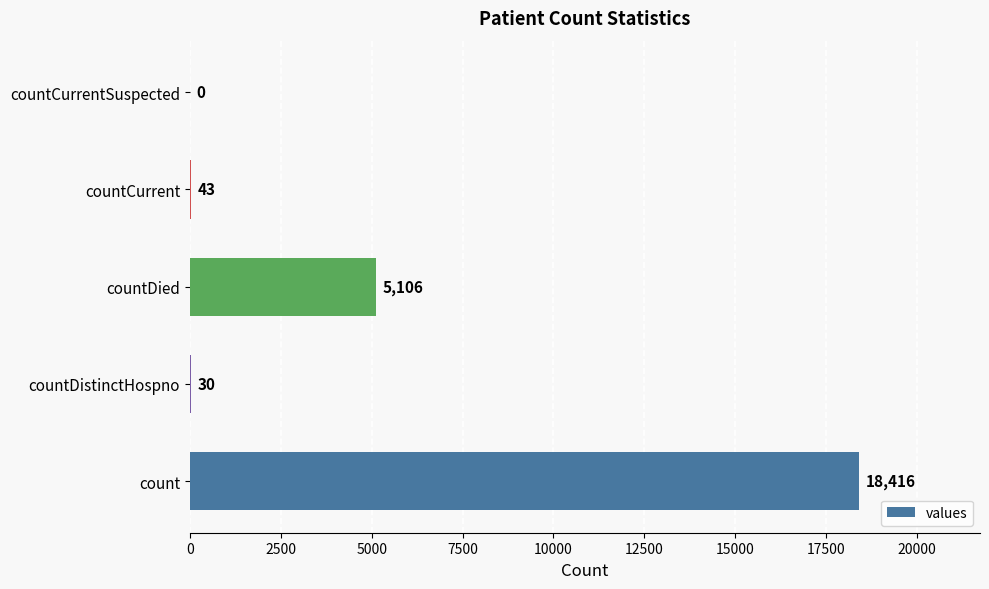

Reading bottom to top, what are all the values shown in this chart?

count=18416	countDistinctHospno=30	countDied=5106	countCurrent=43	countCurrentSuspected=0